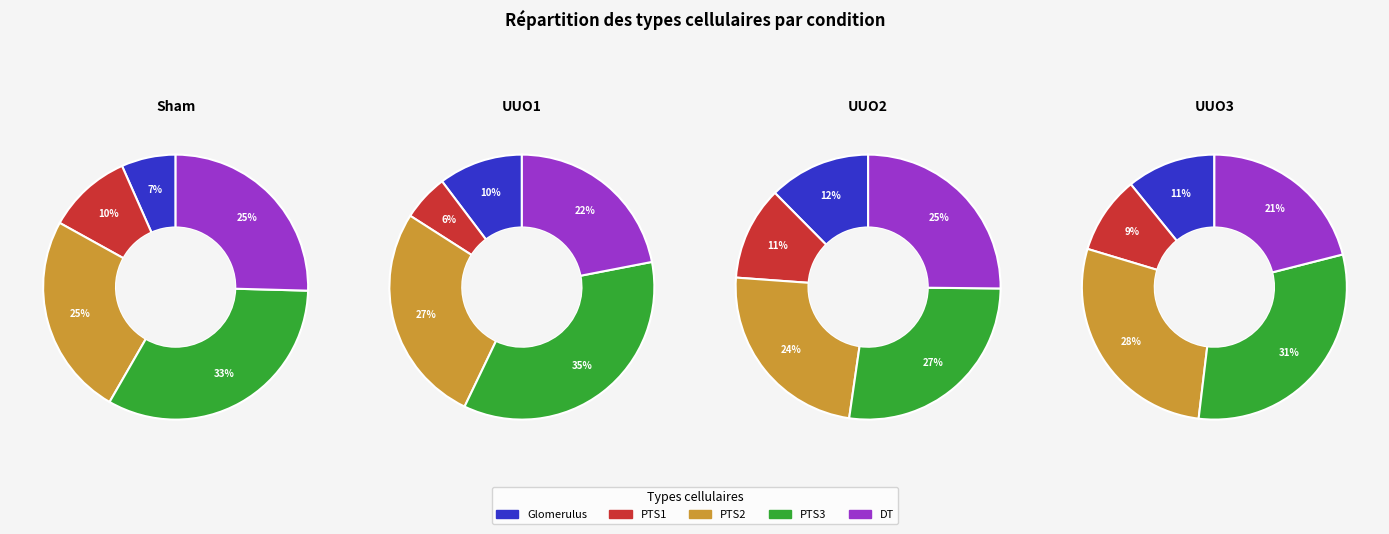

Is it true that Sham is 45% of the pie?

False